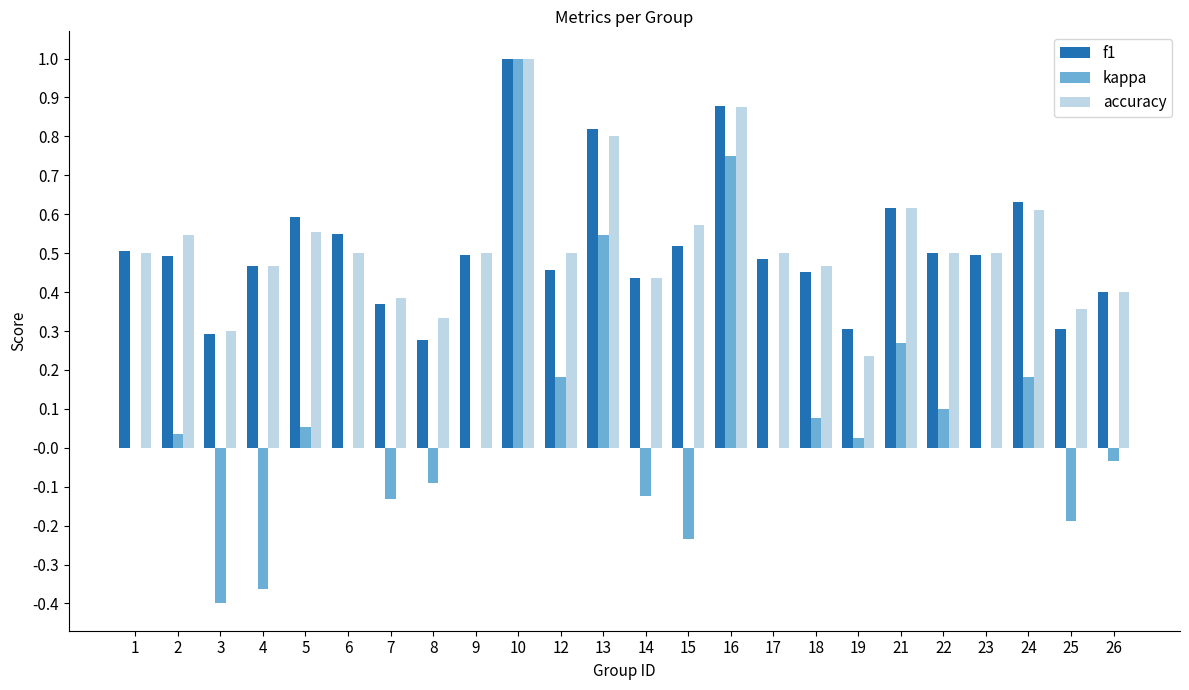

What is the total value across all series at 12?

1.1